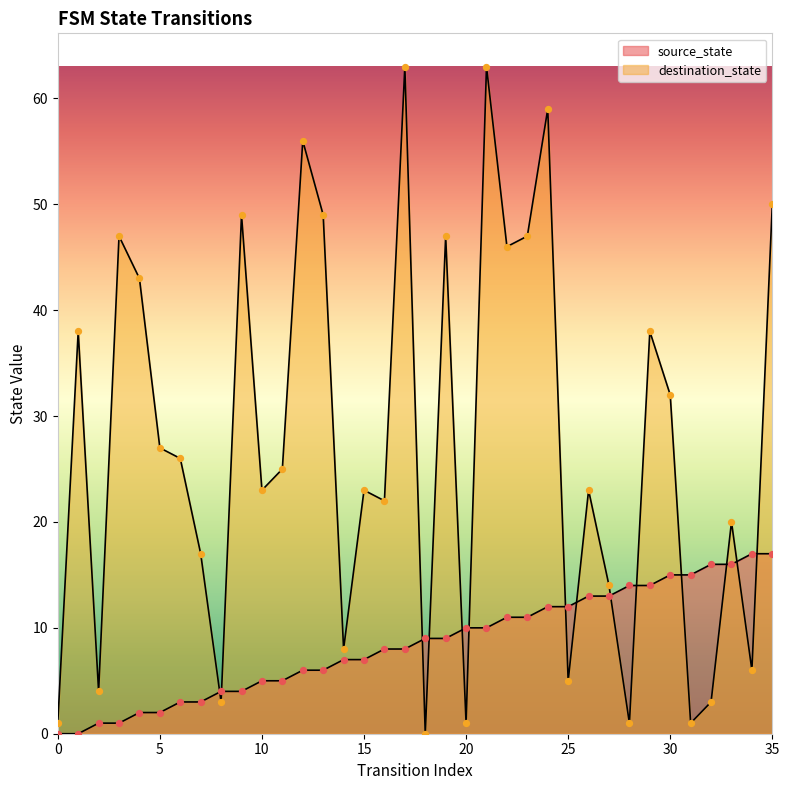

At which category is the sum across all series the highest?

21